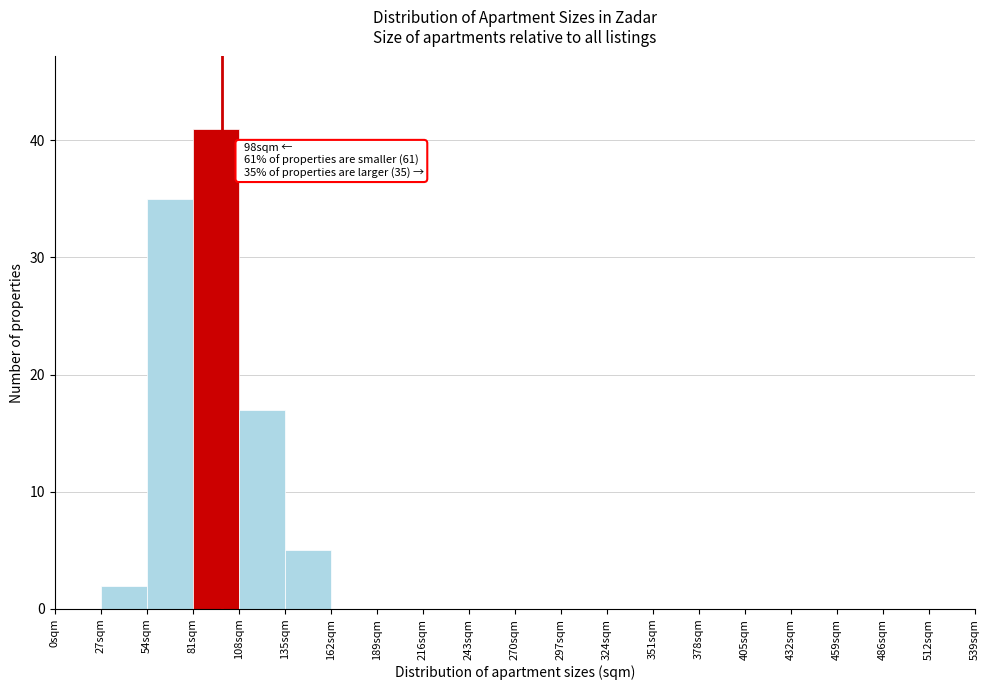

Over which range of the x-axis is the bar tallest?

81 to 108